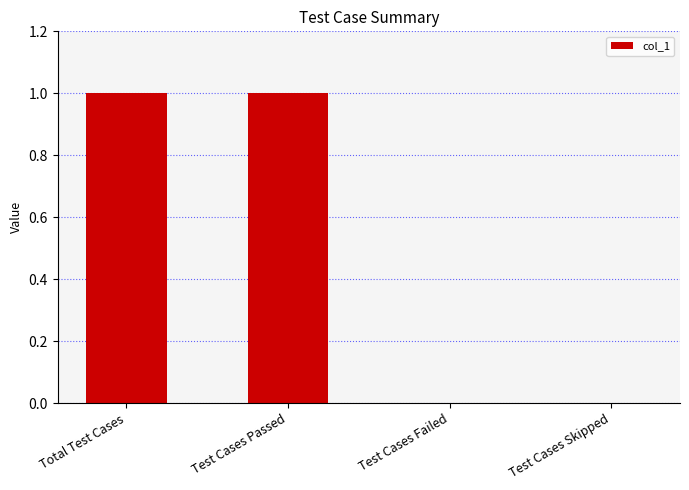

The value at Test Cases Passed is 1. True or false?

True